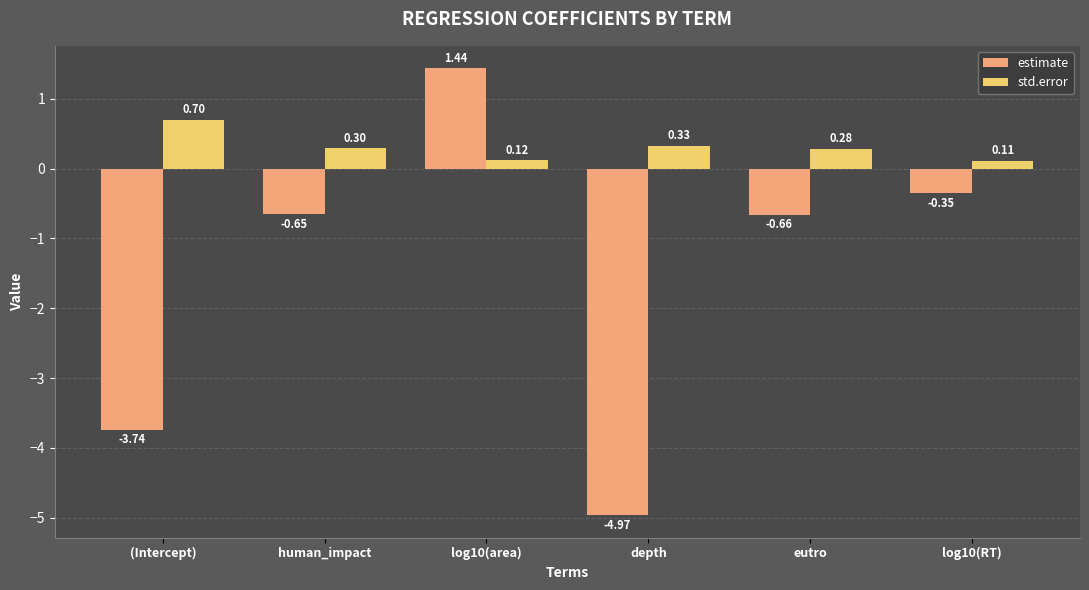

Which series has the widest spread of values?

estimate